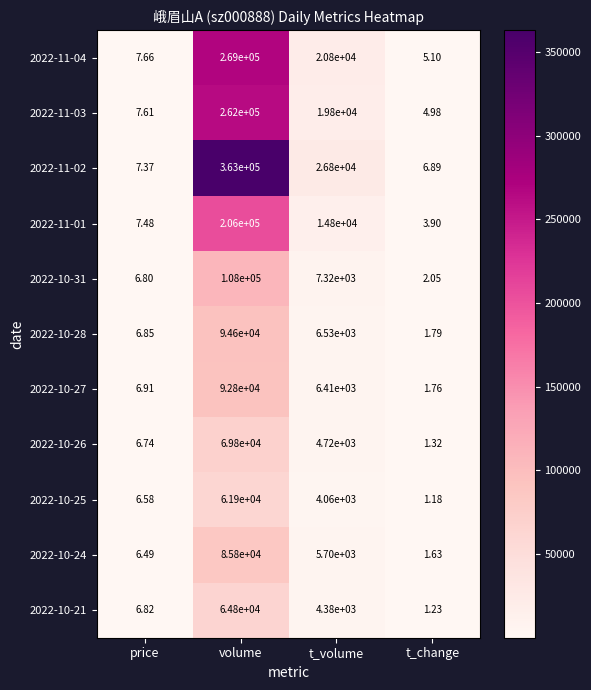

At which category is the sum across all series the highest?

volume